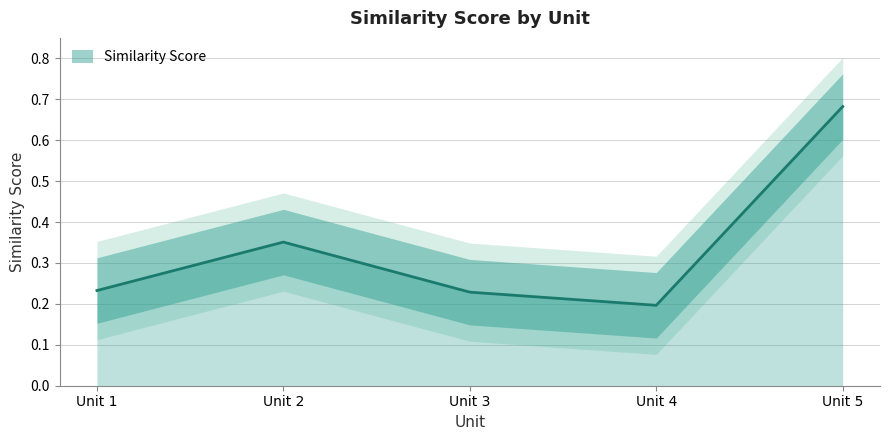

What is the difference between the maximum and second lowest values?

0.5